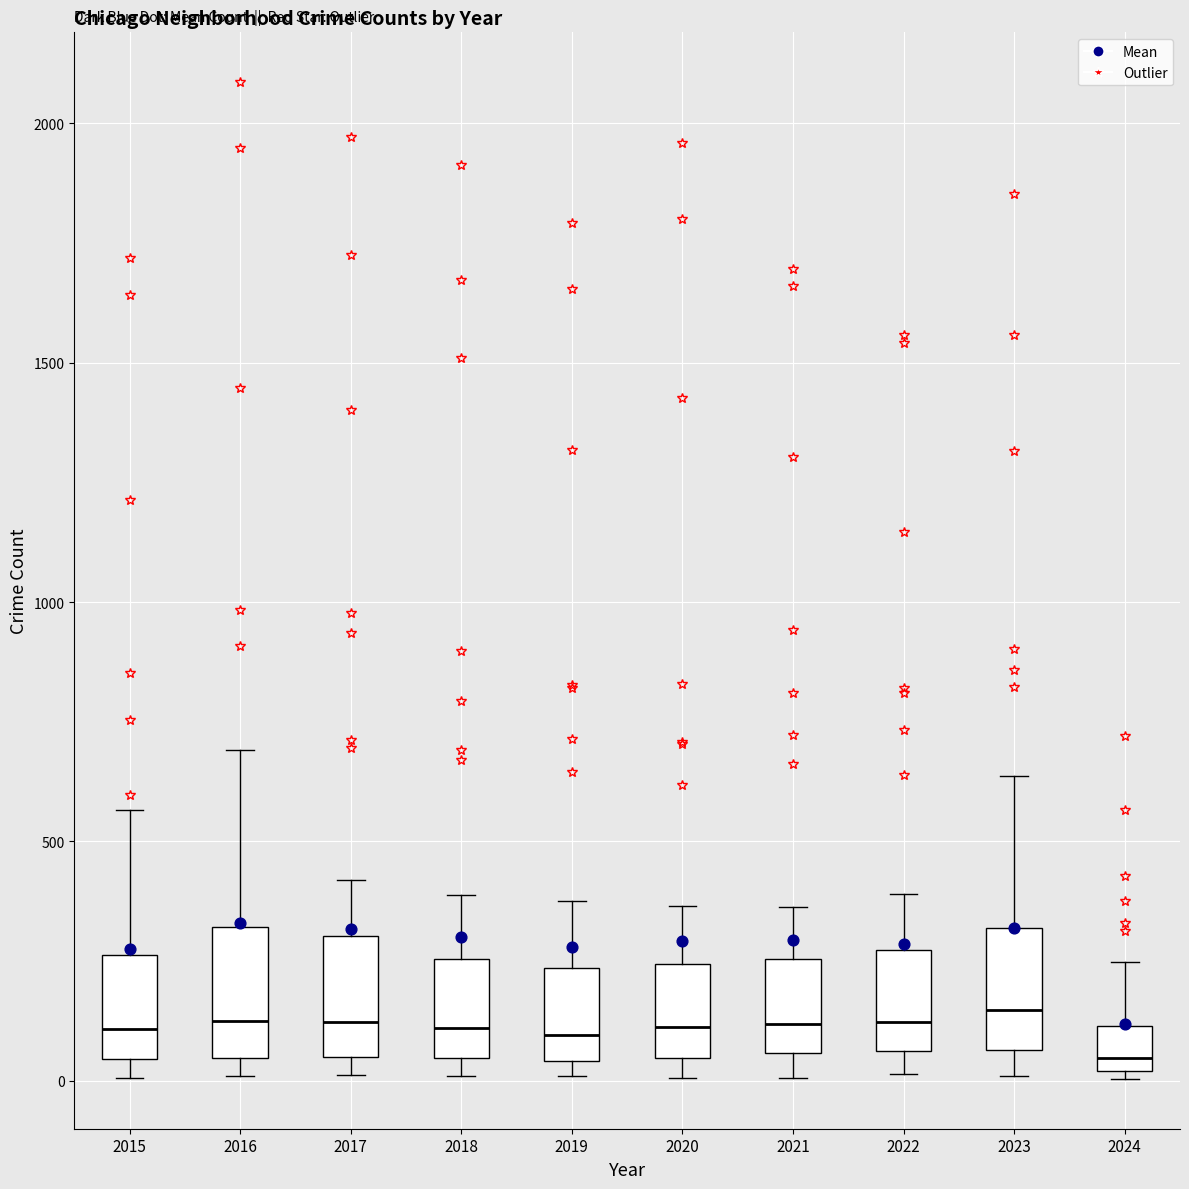

Reading left to right, transcribe this box plot: for each box, give where its median line is, the range the box spans, and where its two whiskers end, as read against the y-axis. The values are not printed on the chart, so give them approximately, as read against the axis.

2015: median 100, box 50 to 250, whiskers 0 to 550
2016: median 150, box 50 to 300, whiskers 0 to 700
2017: median 100, box 50 to 300, whiskers 0 to 400
2018: median 100, box 50 to 250, whiskers 0 to 400
2019: median 100, box 50 to 250, whiskers 0 to 400
2020: median 100, box 50 to 250, whiskers 0 to 350
2021: median 100, box 50 to 250, whiskers 0 to 350
2022: median 100, box 50 to 250, whiskers 0 to 400
2023: median 150, box 50 to 300, whiskers 0 to 650
2024: median 50, box 0 to 100, whiskers 0 (just below the box's lower edge) to 250